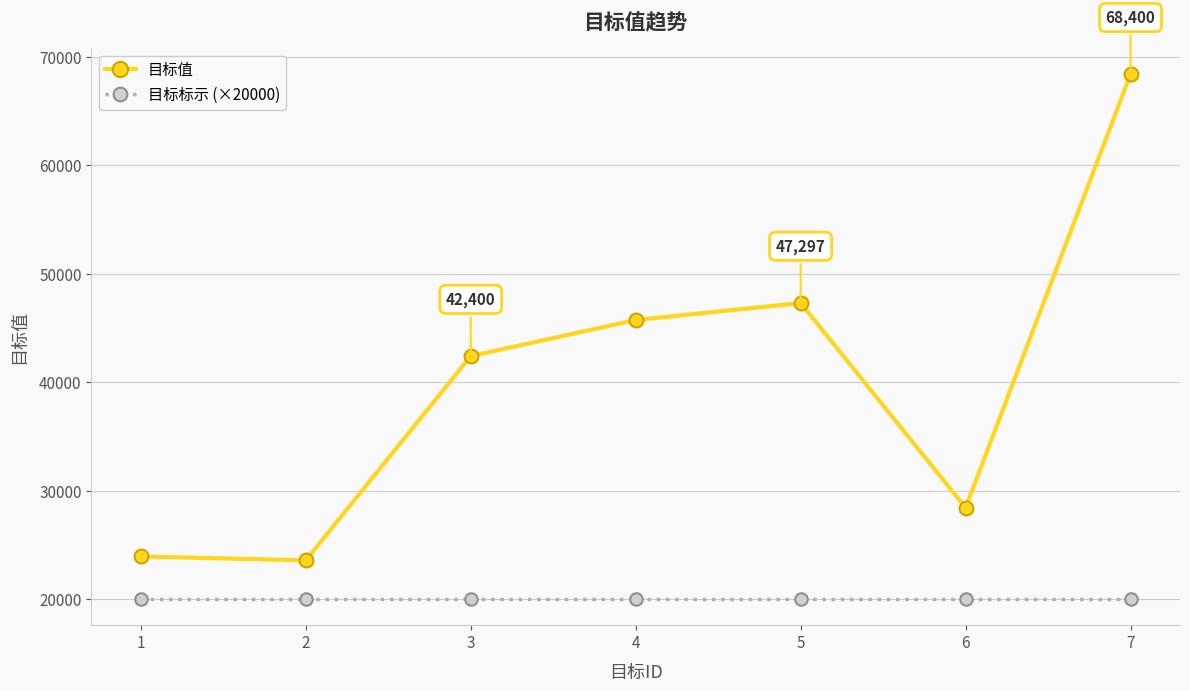

Does the chart display data point markers on the line(s)?

Yes